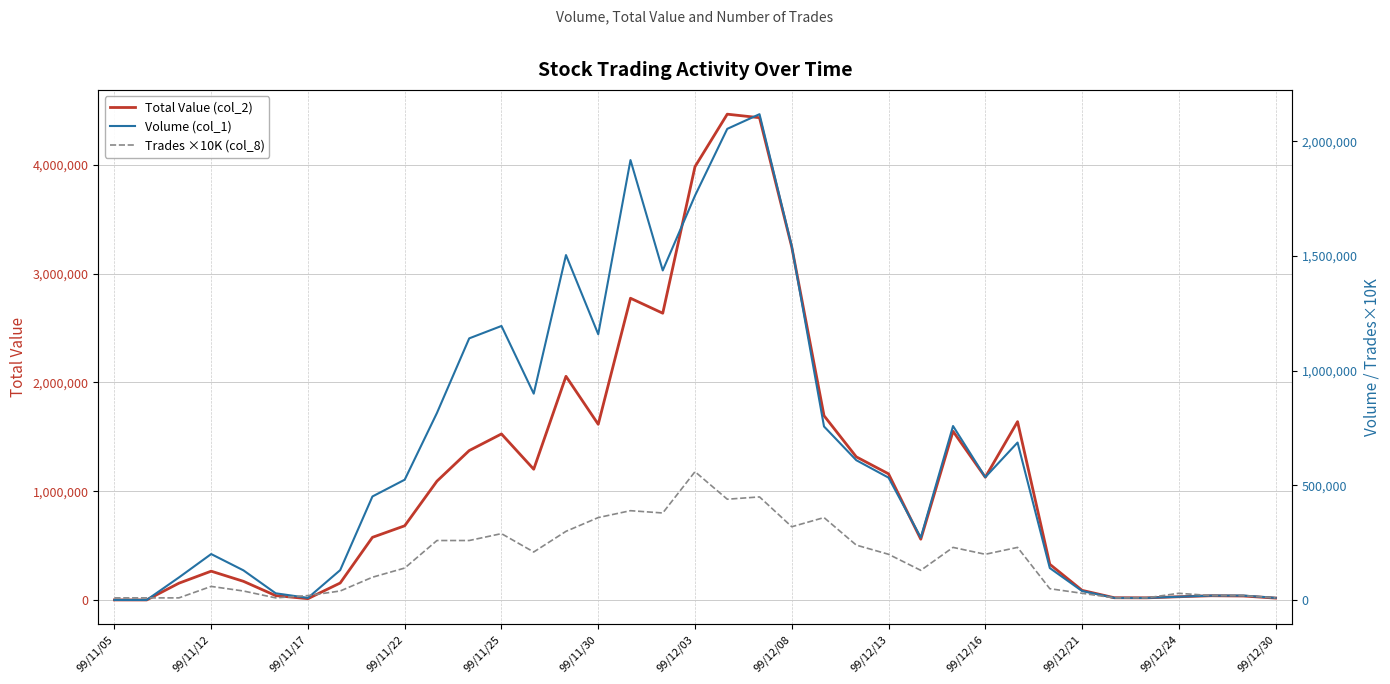

Which series has the largest total across all categories?

Total Value (col_2)